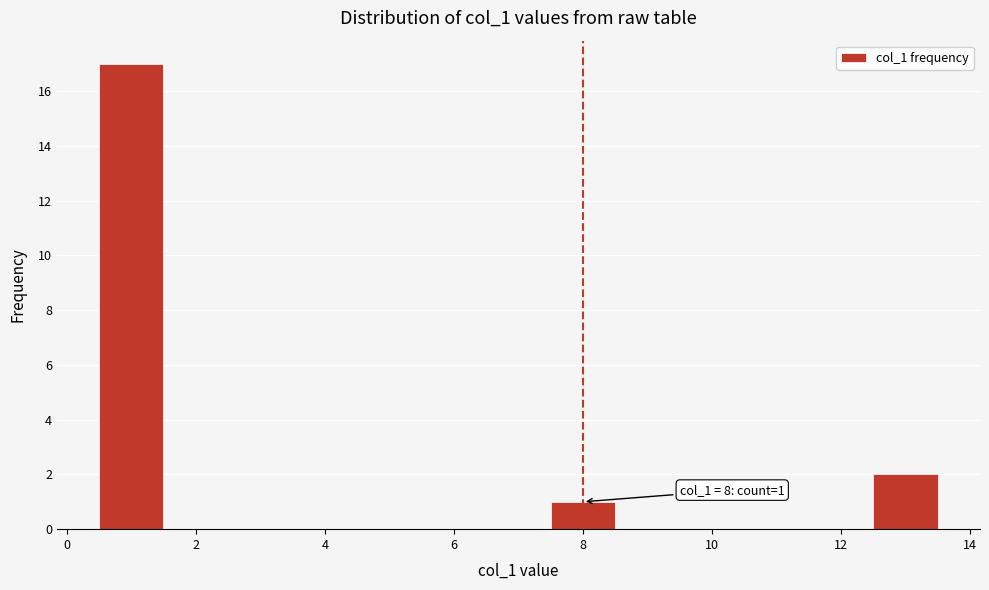

Which range on the x-axis has the tallest bar?

0.5 to 1.5